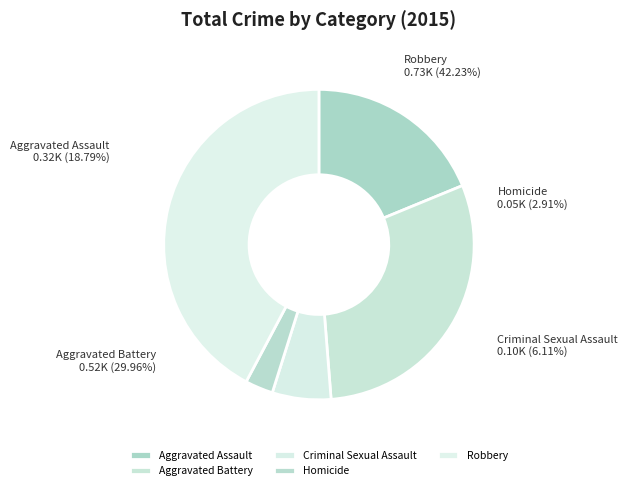

Does Aggravated Battery account for over 50% of the chart?

No